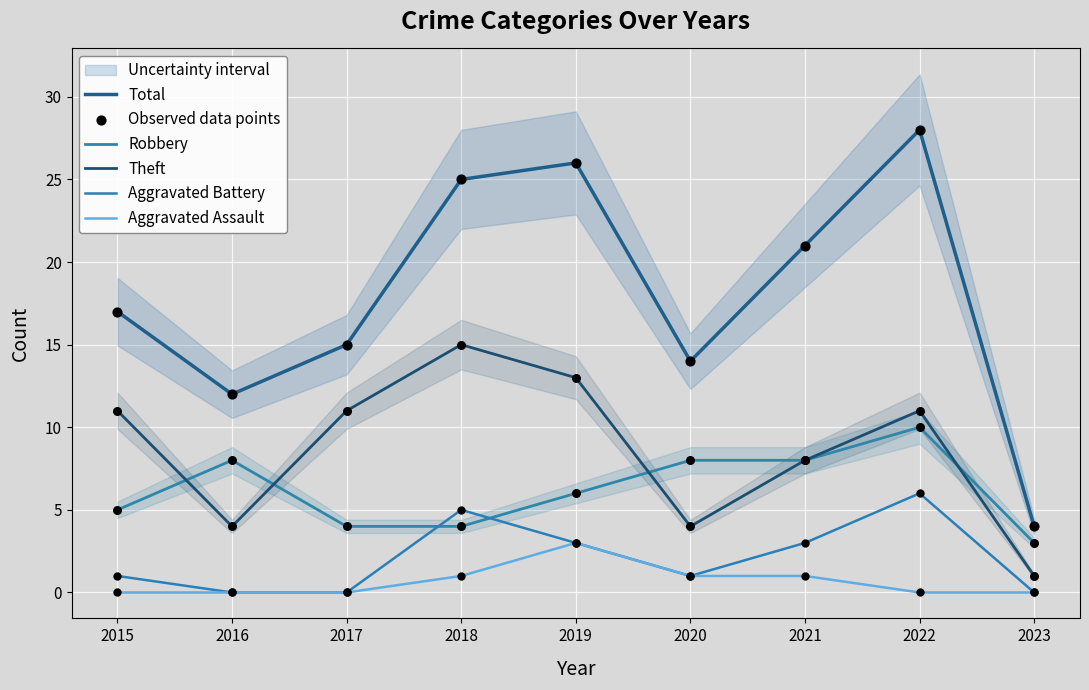

Which series reaches the maximum Y coordinate?

Total